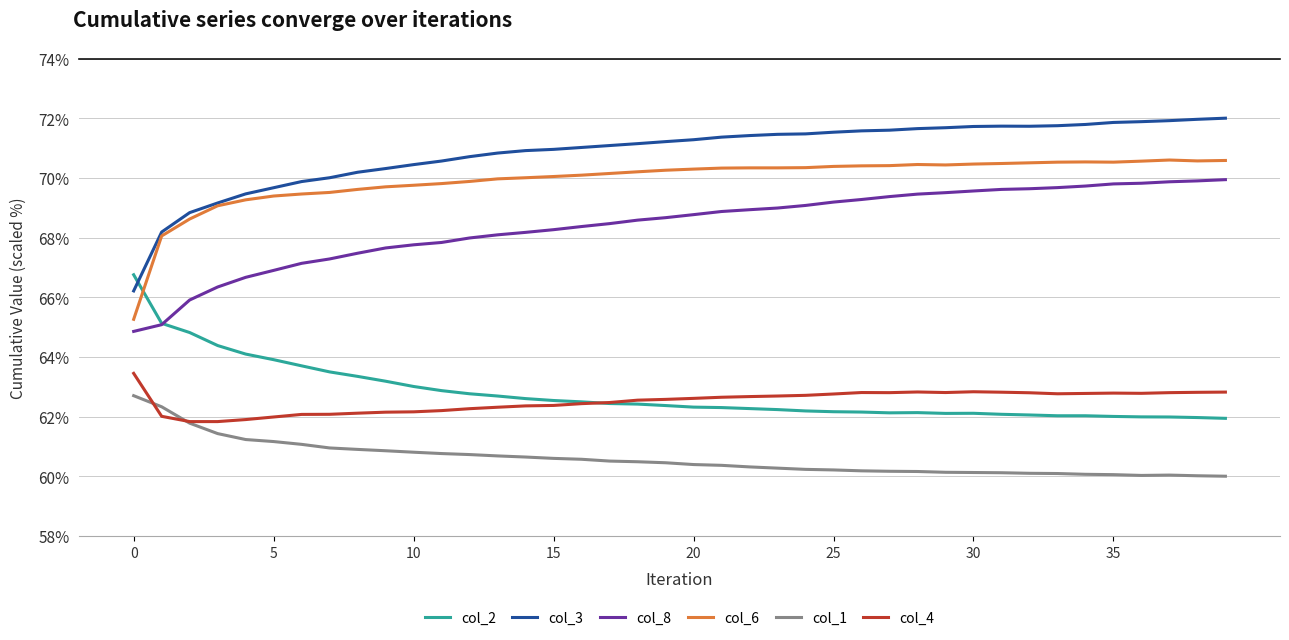

Which series has the largest range (max minus min)?

col_3